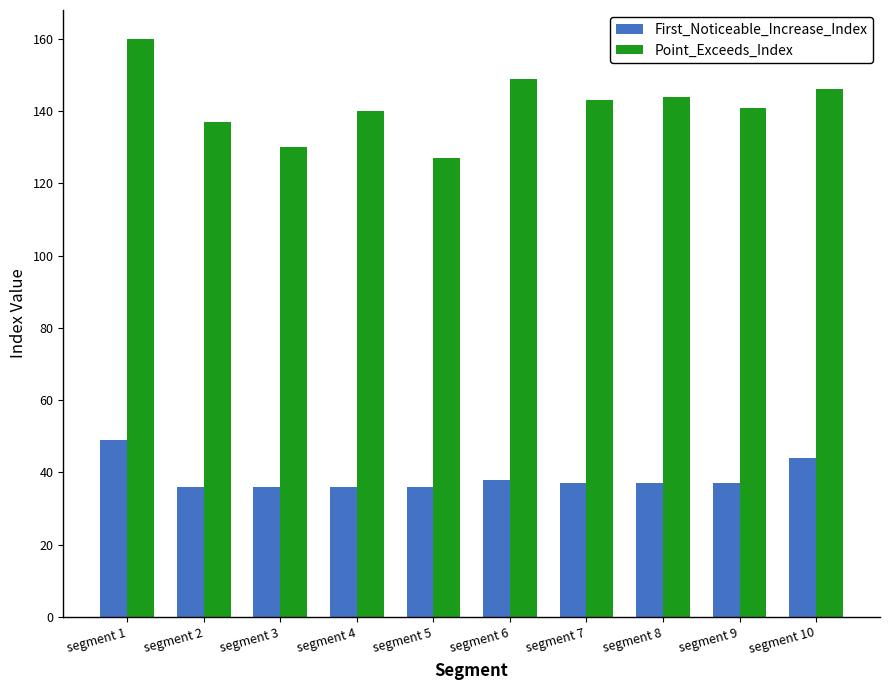

List the series in order of their peak value, highest first.

Point_Exceeds_Index, First_Noticeable_Increase_Index